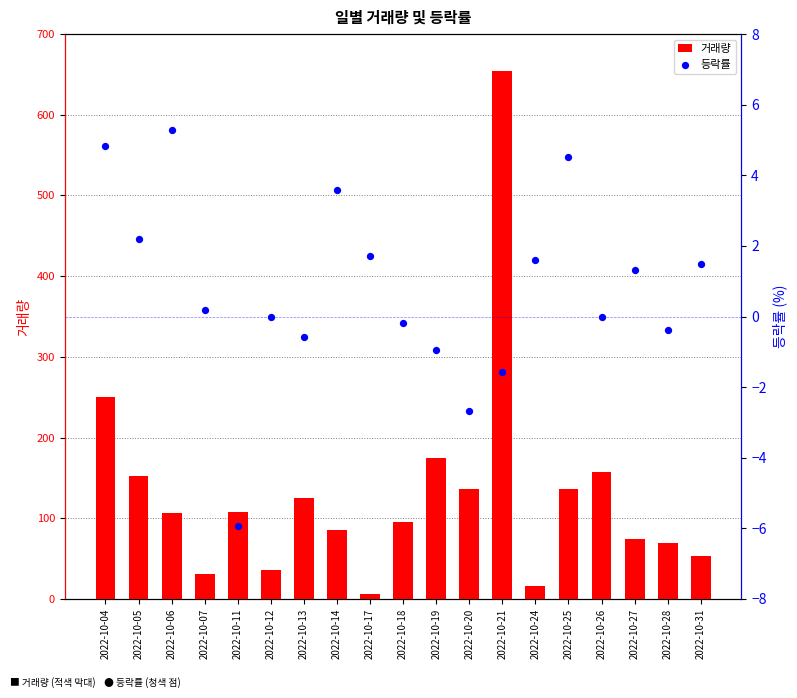

What are all the series names shown in the legend?

거래량, 등락률